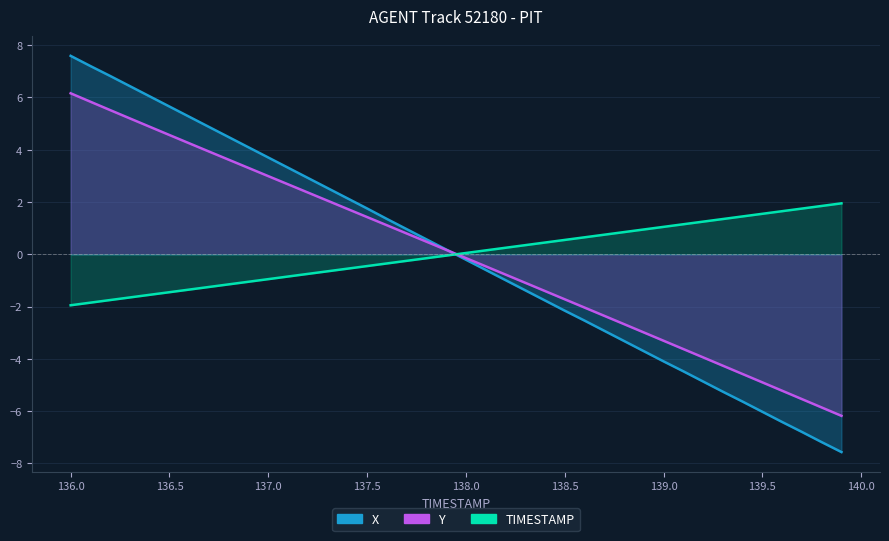

What is the greatest value displayed?

7.6